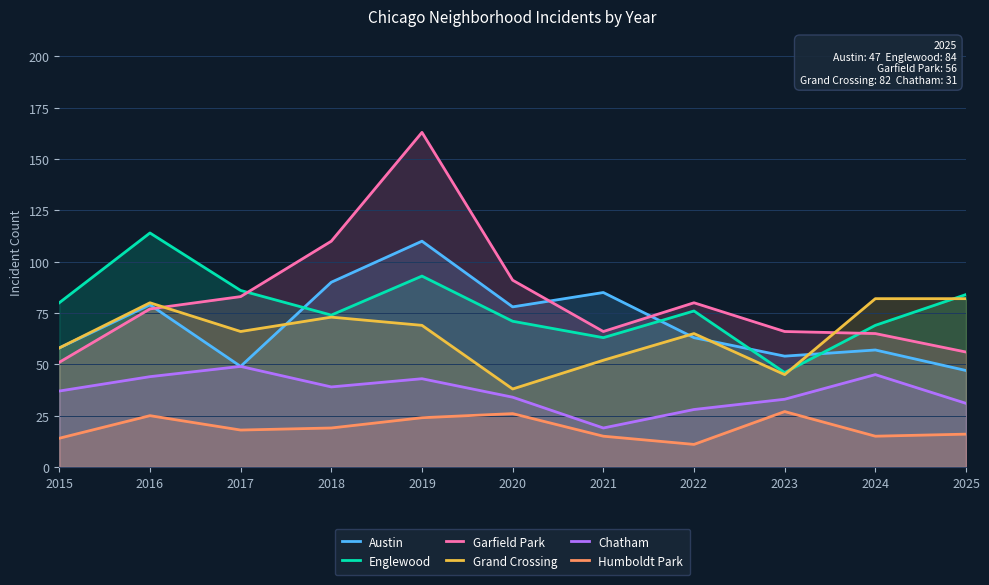

How many values in the Grand Crossing series exceed 66?

5